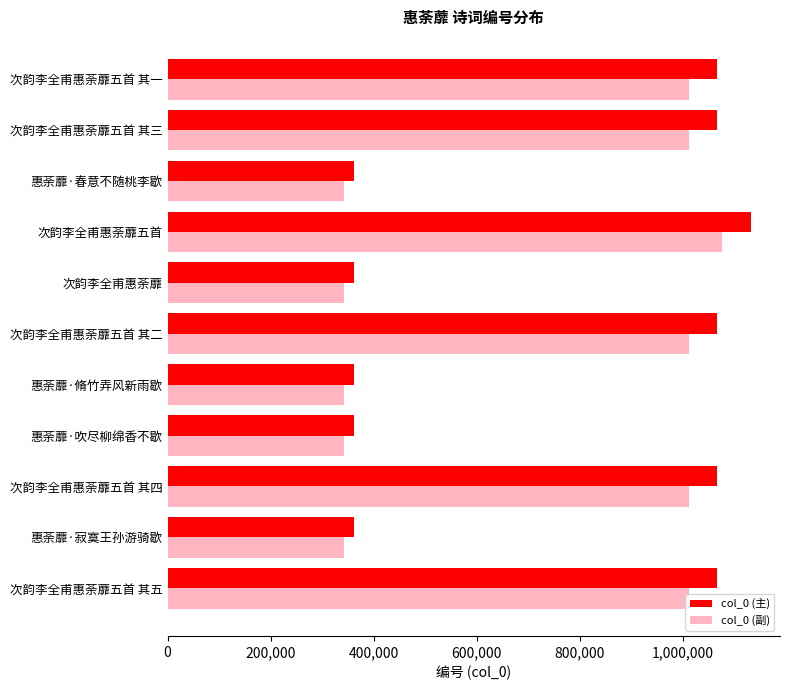

List the series in order of their peak value, lowest first.

col_0 (副), col_0 (主)